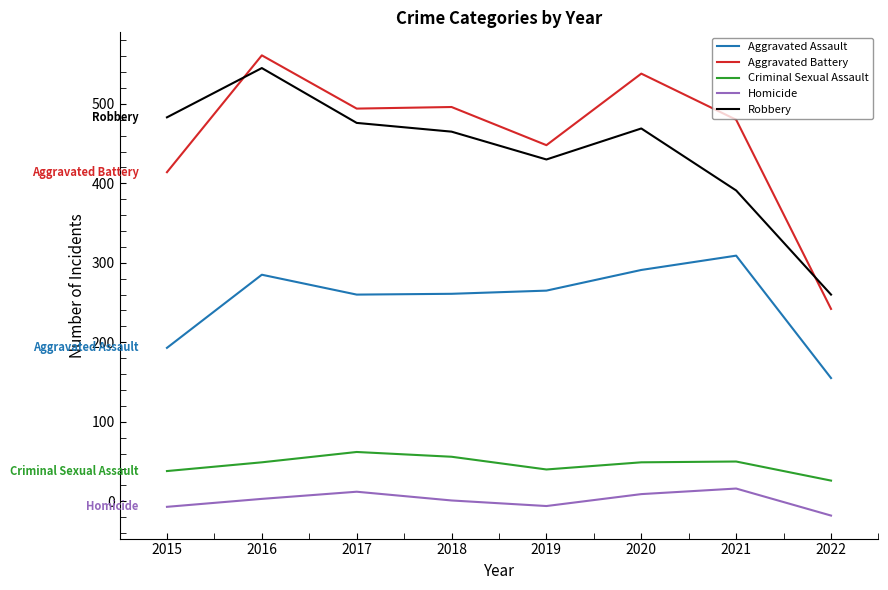

How many lines are shown in the chart?

5